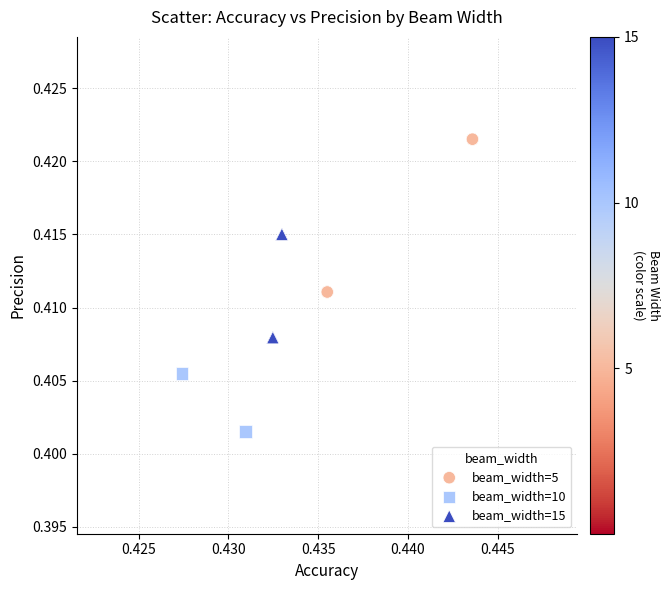

What are all the series names shown in the legend?

beam_width=5, beam_width=10, beam_width=15